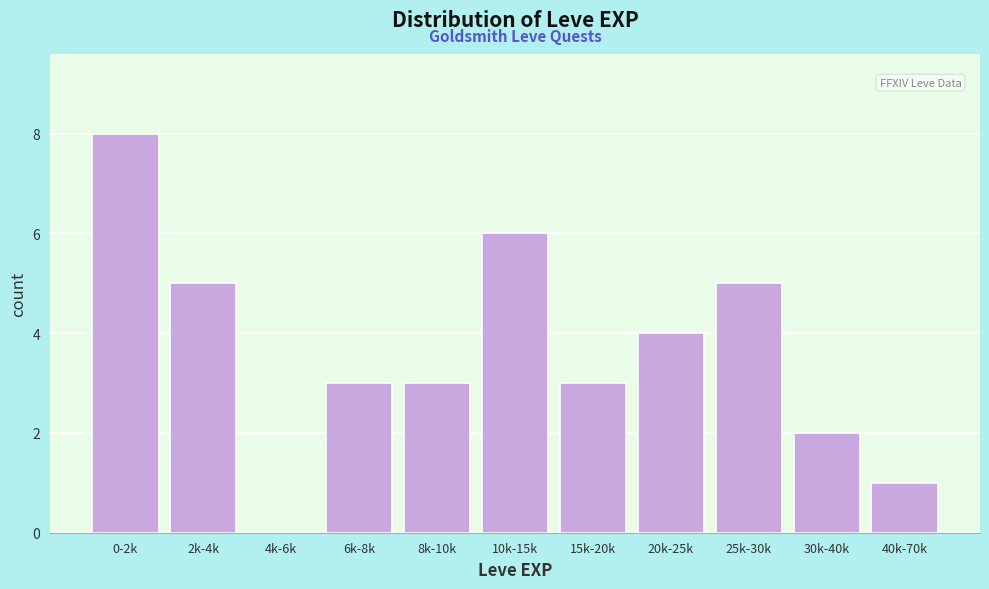

Reading left to right, list all the values displayed in this chart.

0-2k=8	2k-4k=5	4k-6k=0	6k-8k=3	8k-10k=3	10k-15k=6	15k-20k=3	20k-25k=4	25k-30k=5	30k-40k=2	40k-70k=1